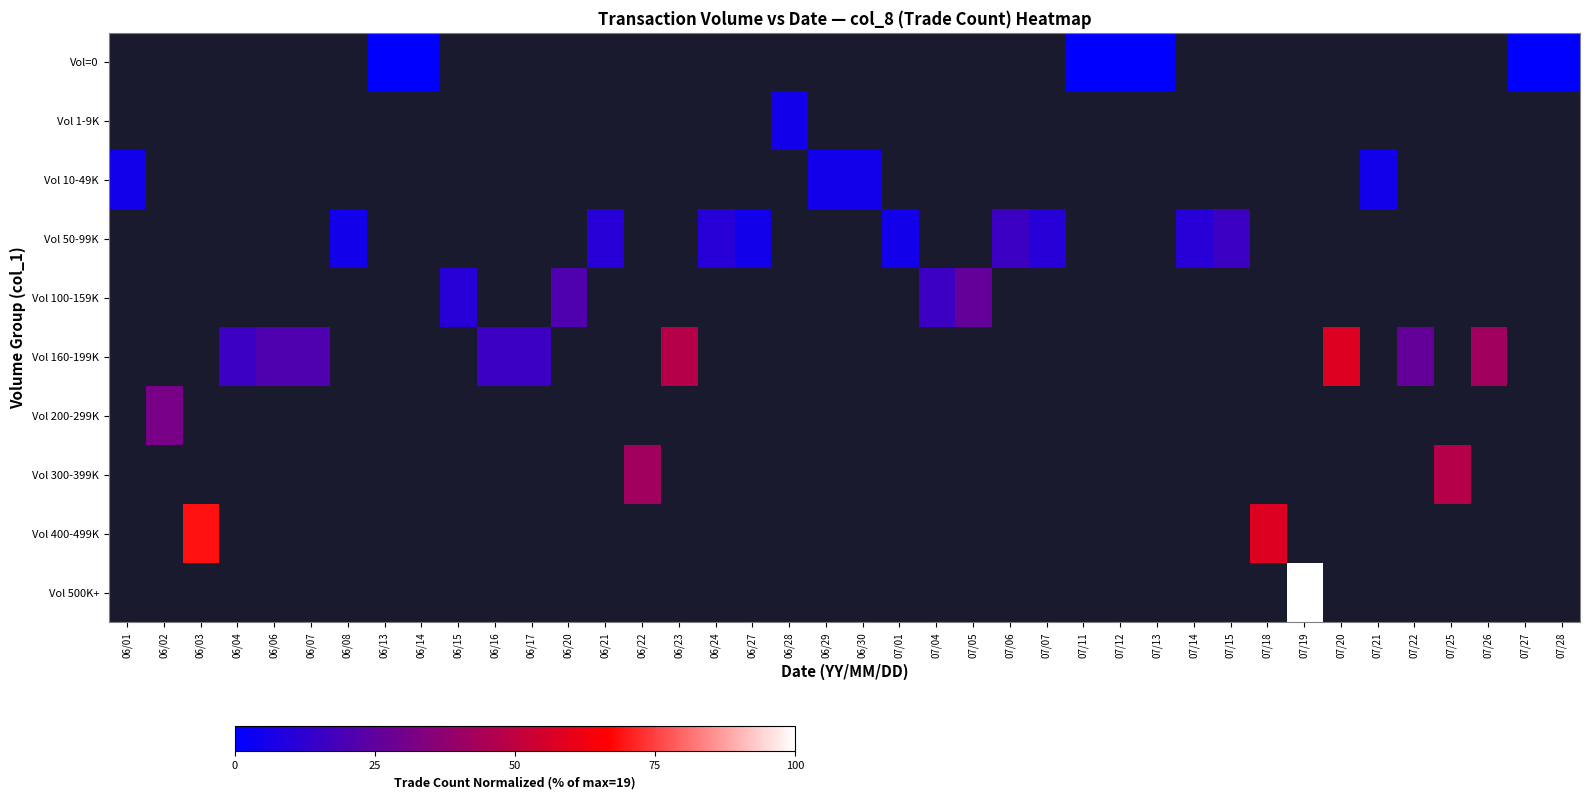

Is the value of Vol 100-159K at 07/01 greater than the value of Vol=0 at 06/28?

No